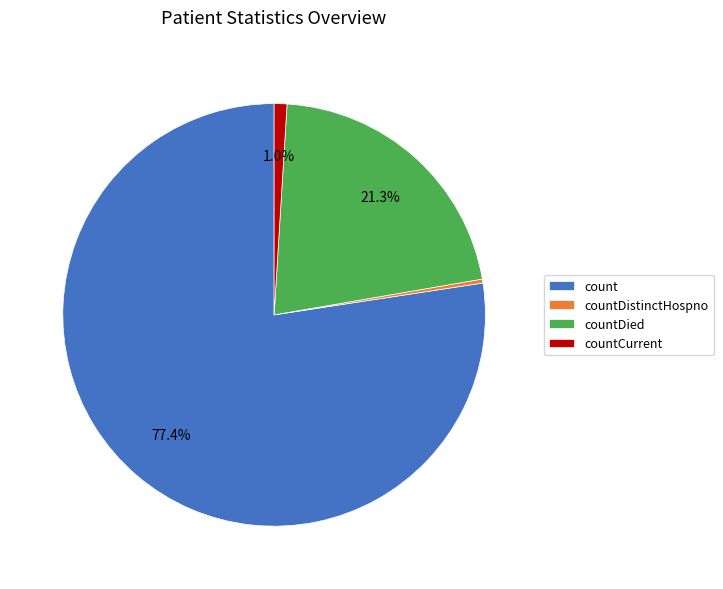

To the nearest percent, what percentage of the pie is countCurrent?

1%